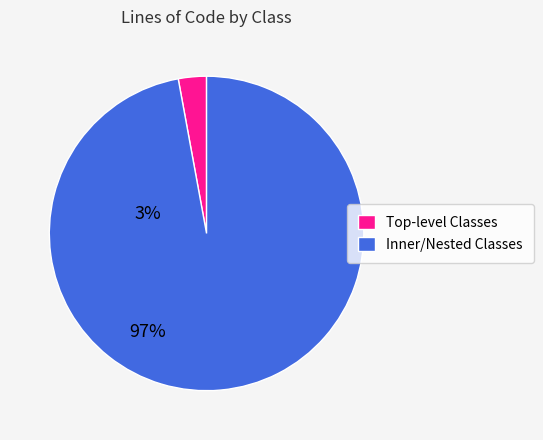

Which category has the biggest portion of the pie?

Inner/Nested Classes